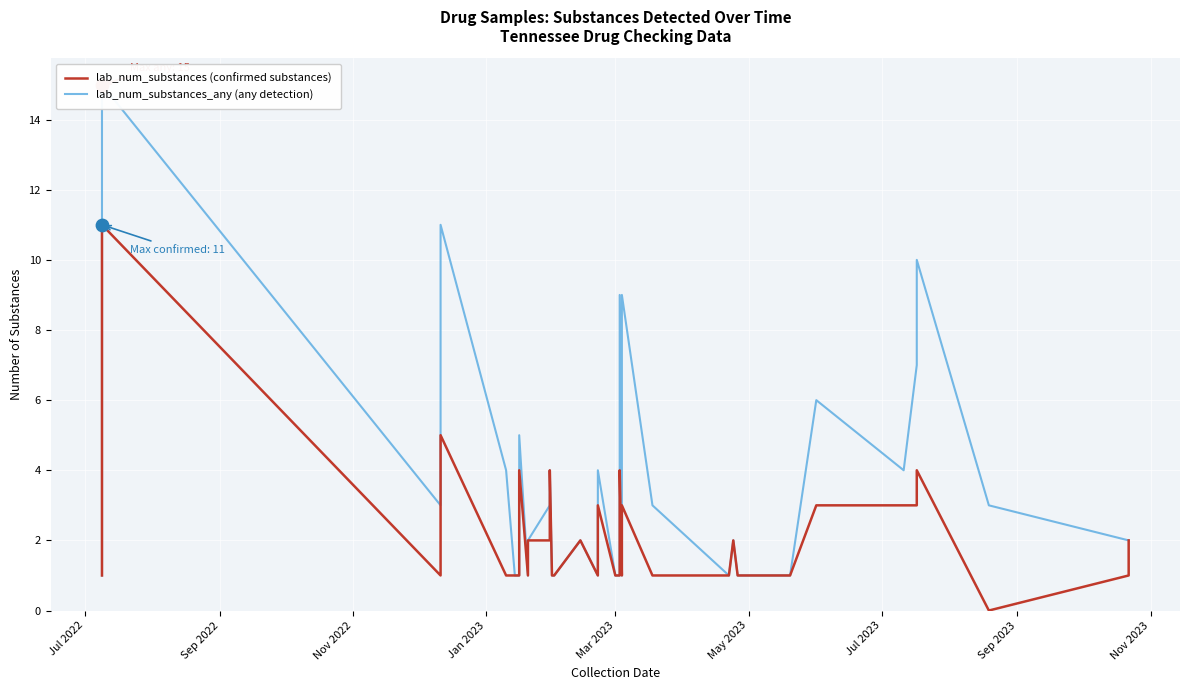

At how many categories does at least one series exceed 12?

1